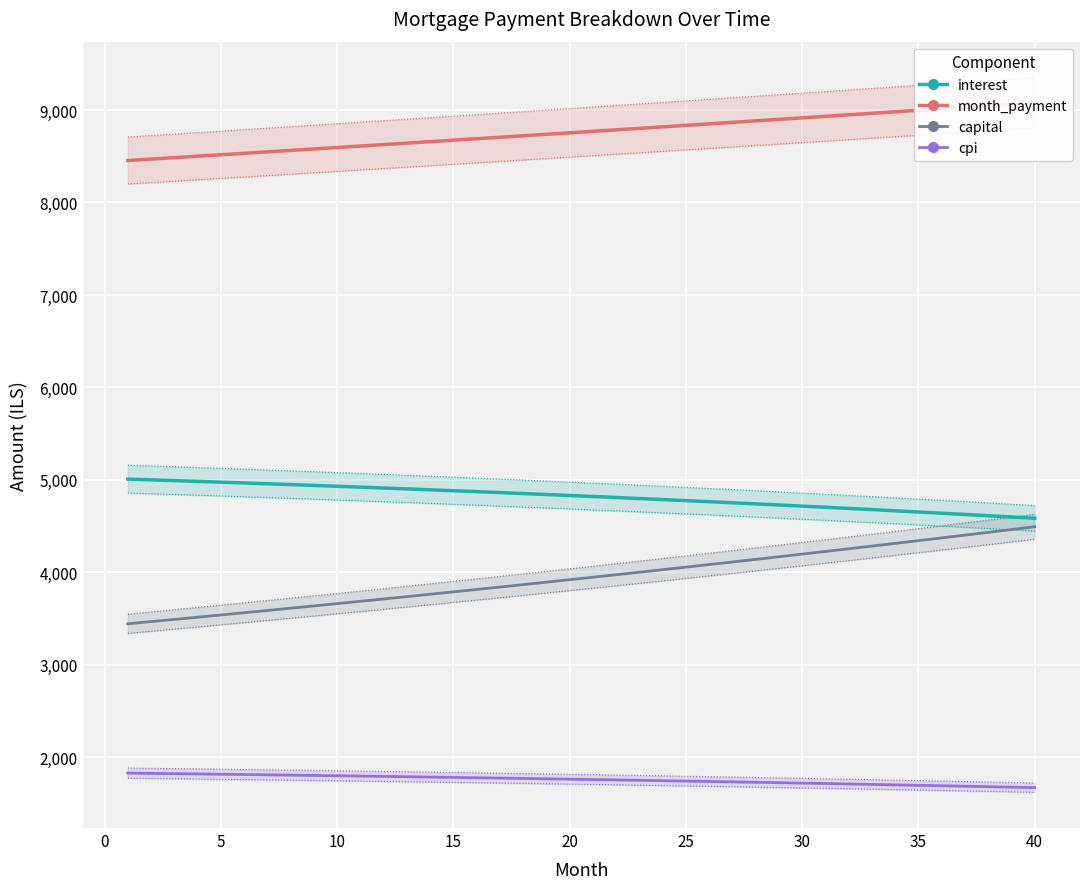

True or false: capital and cpi intersect in this chart.

False